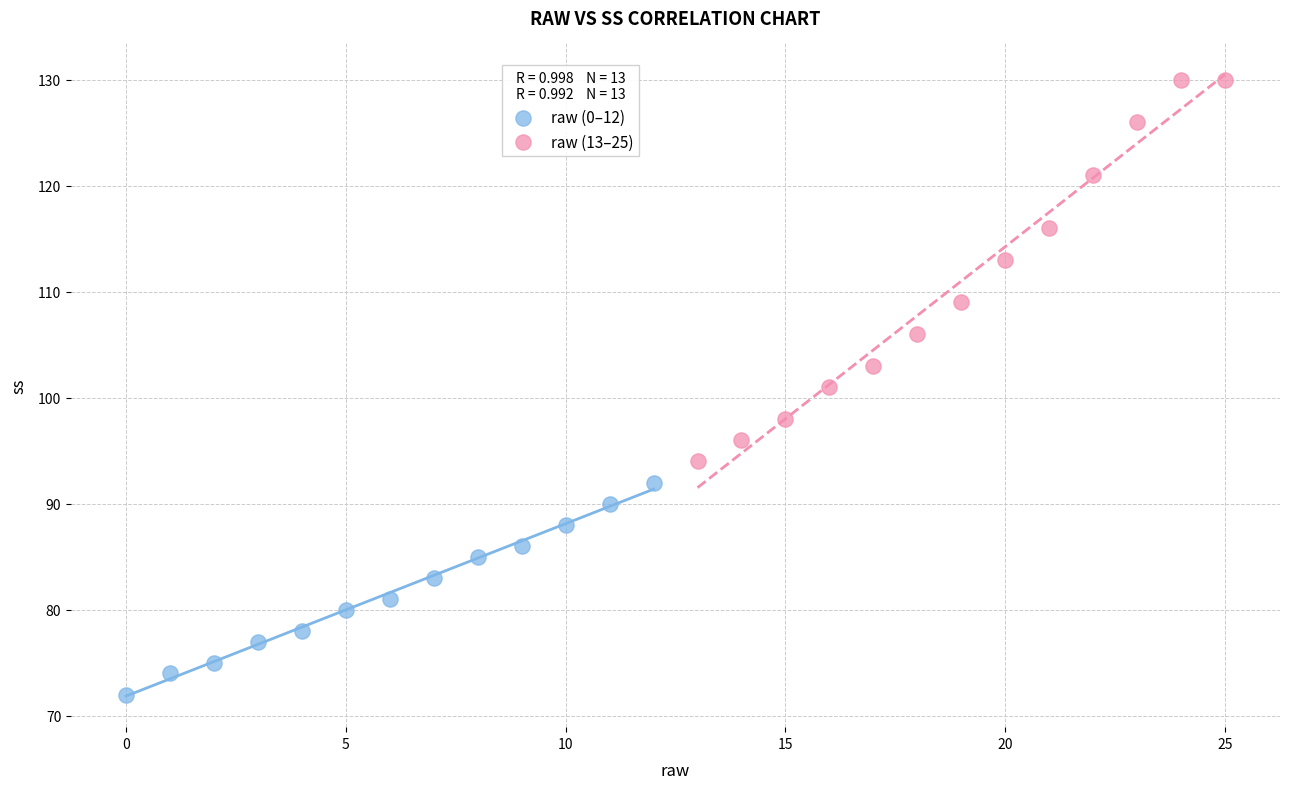

Which series reaches the minimum Y coordinate?

raw (0–12)